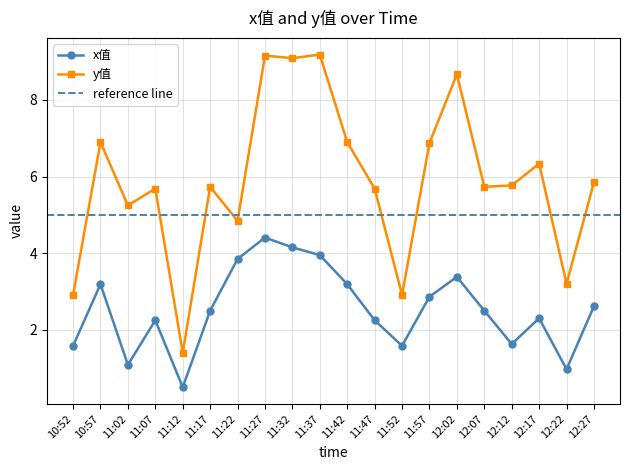

What is the value of the x_values point at the 2nd from the left?

3.2